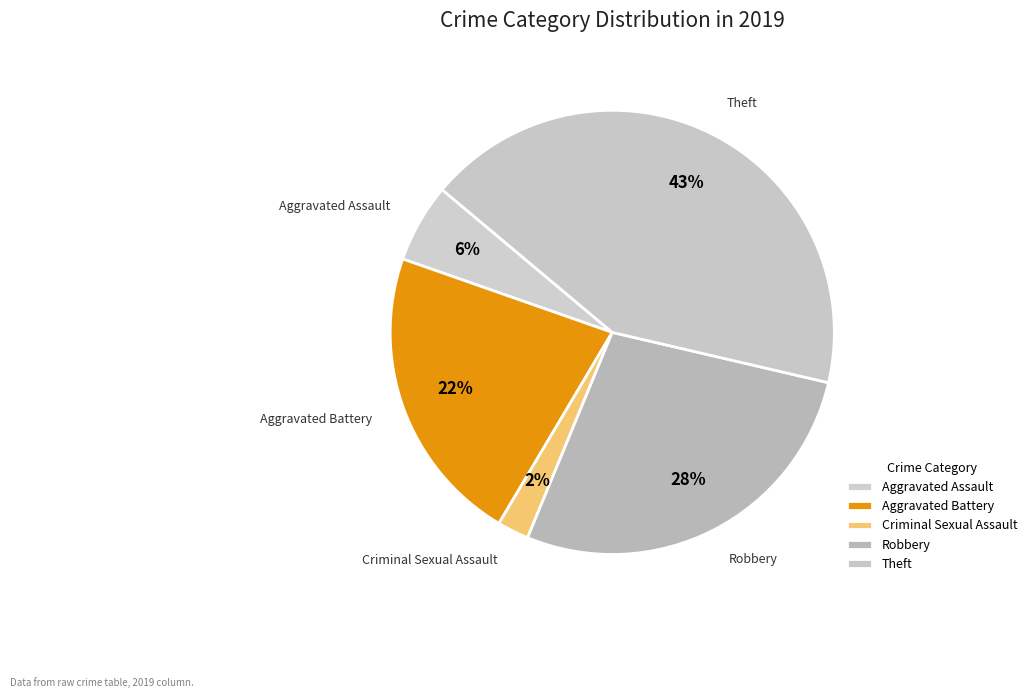

To the nearest percent, what portion does Criminal Sexual Assault represent?

2%